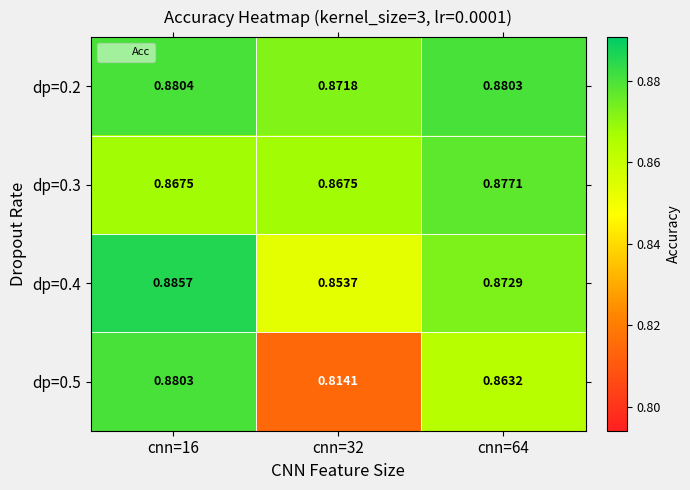

Is the value of dp=0.3 at cnn=32 greater than the value of dp=0.2 at cnn=32?

No